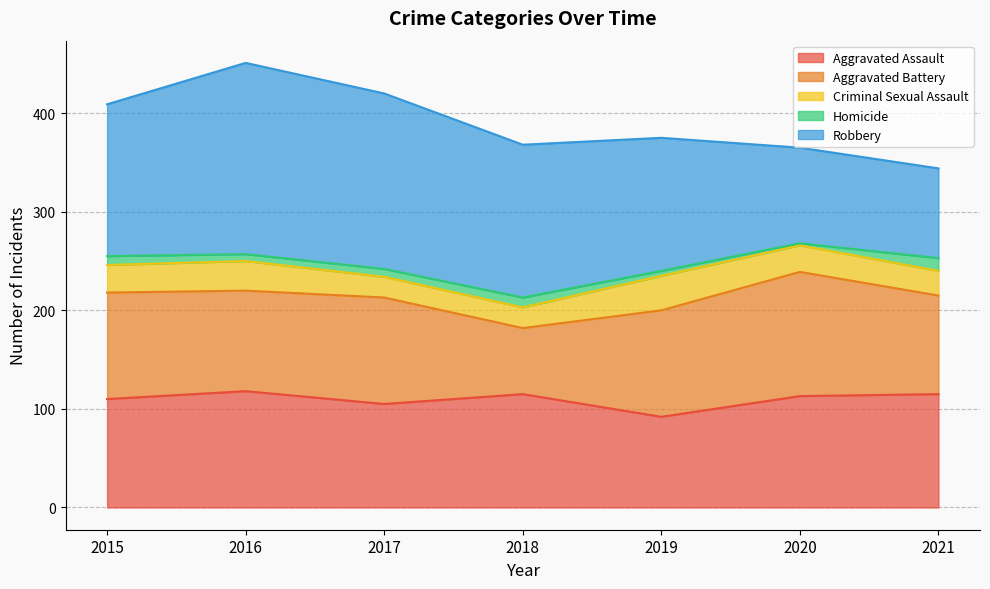

How many values in the Aggravated Battery series are below 108?

3